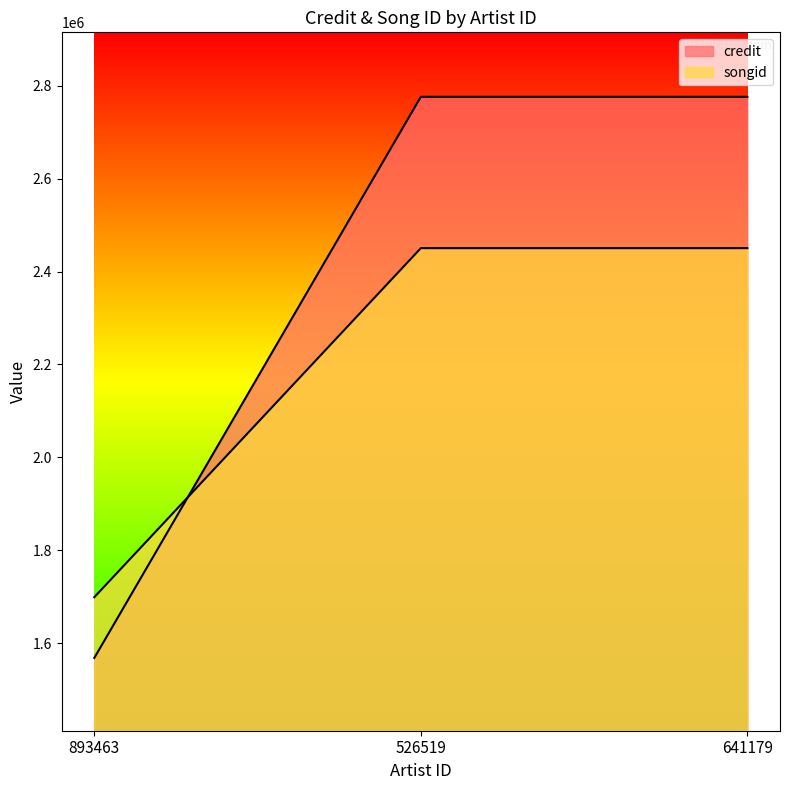

What is the smallest value displayed?

1568116